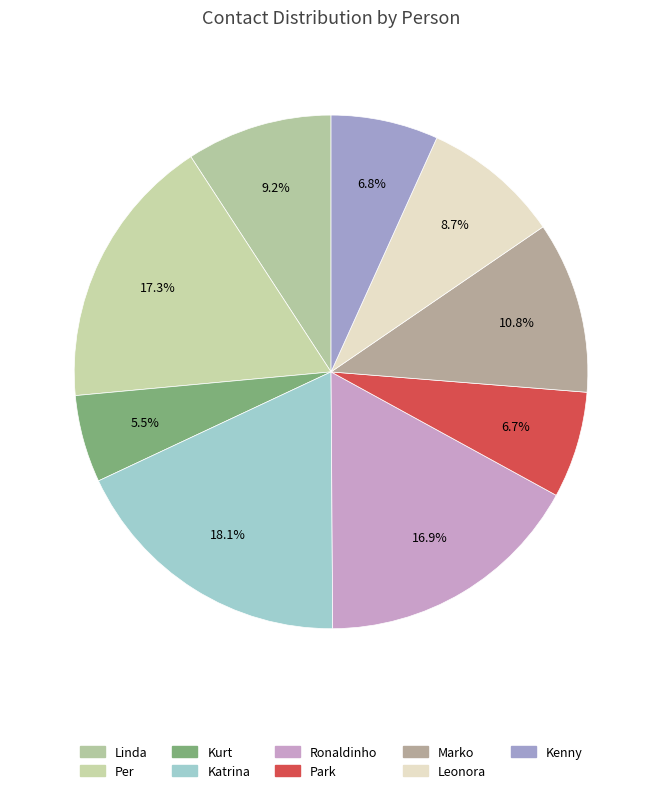

True or false: Kurt accounts for 18% of the total.

False